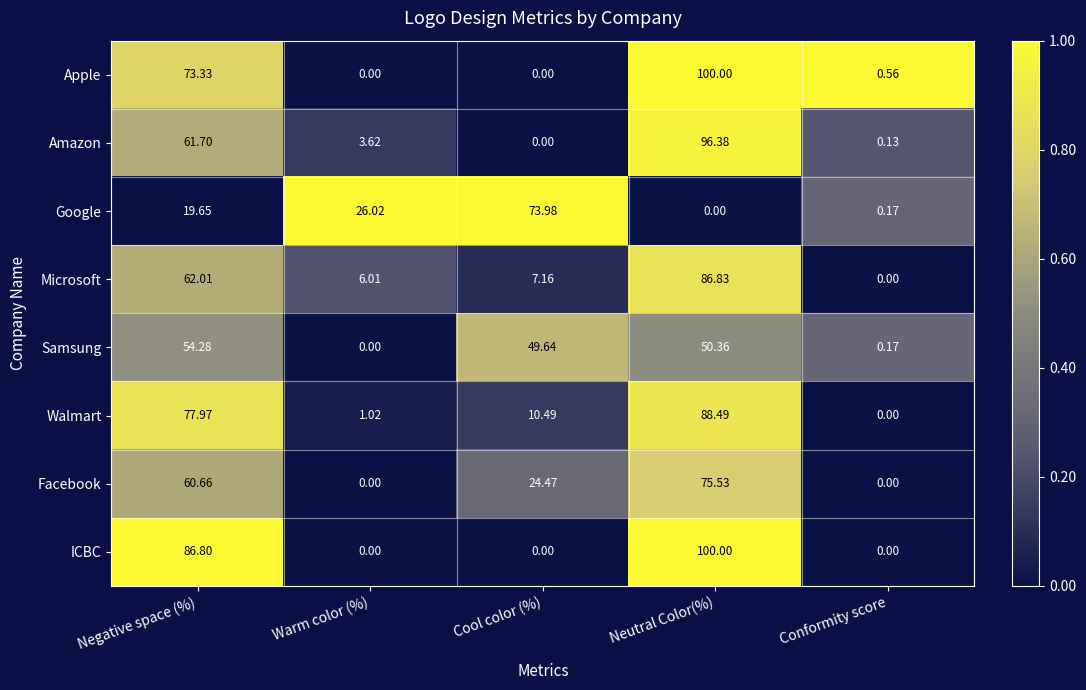

Between Neutral Color(%) and Conformity score, which series saw the biggest shift?

ICBC